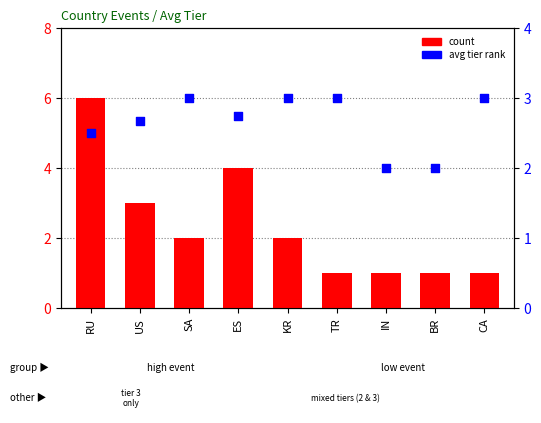

Which series has the largest total across all categories?

avg tier